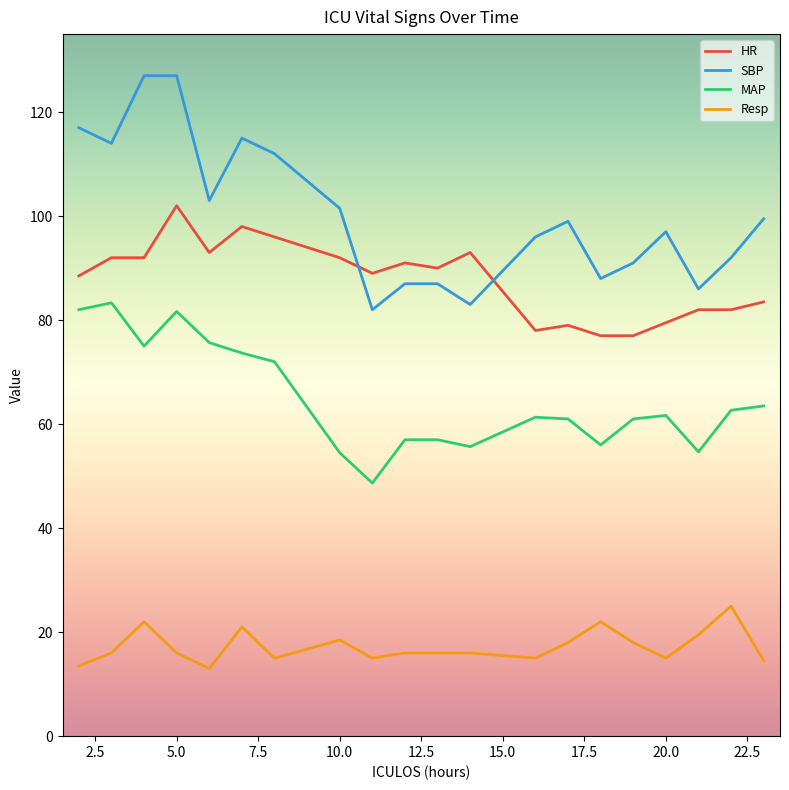

What is the difference between the maximum and minimum values in the SBP series?

45.0